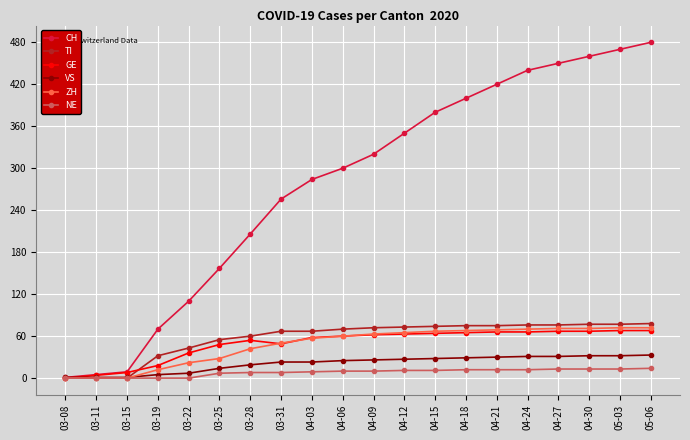

What is the maximum value for TI?

78